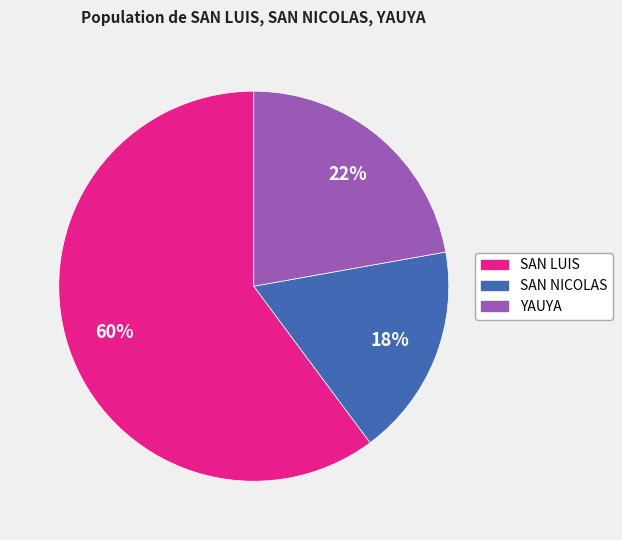

Count the number of slices in the pie.

3